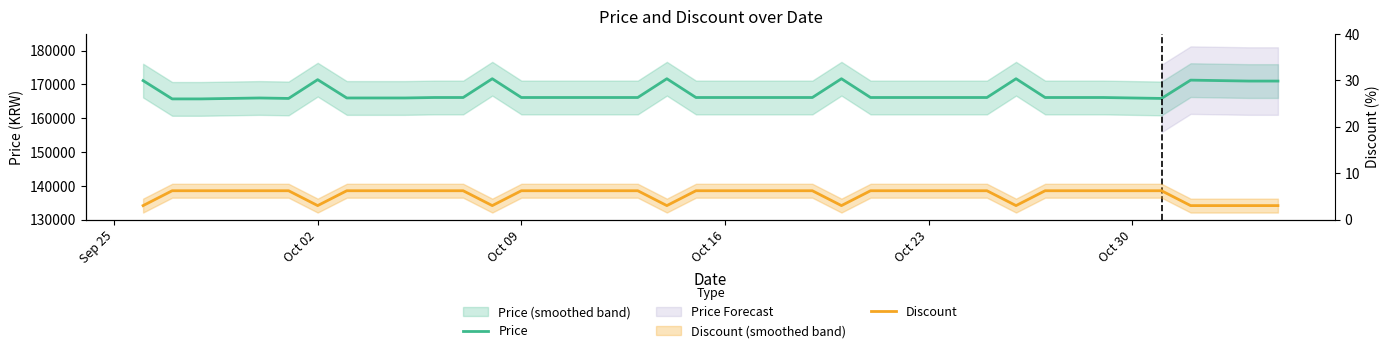

What is the minimum value shown in the chart?

3.0